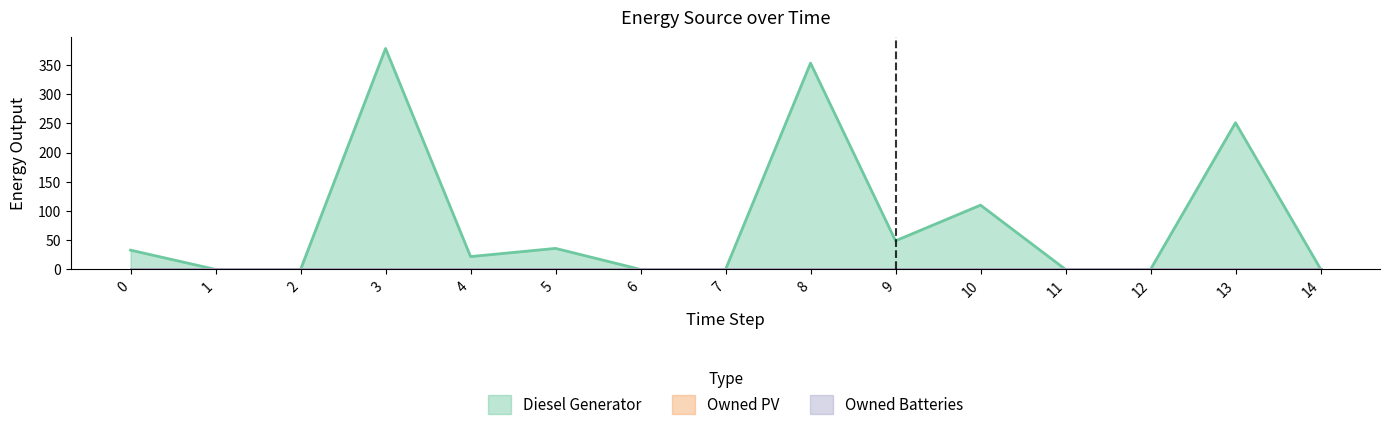

The Diesel Generator series shows 0 at 11. True or false?

True